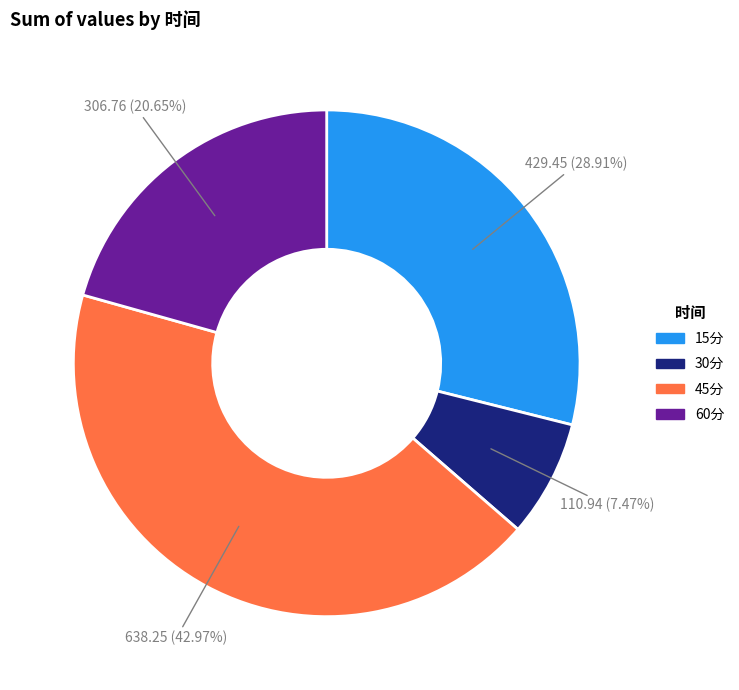

Is it true that 30分 is 19% of the pie?

False